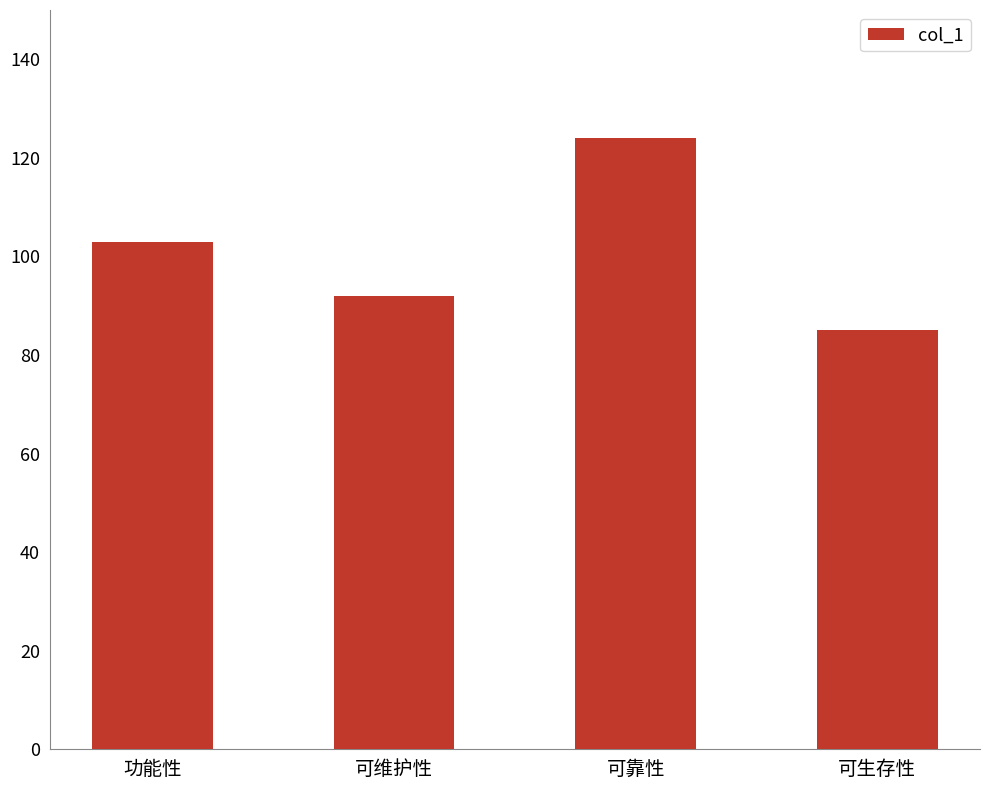

Which label corresponds to the smallest value in the chart?

可生存性